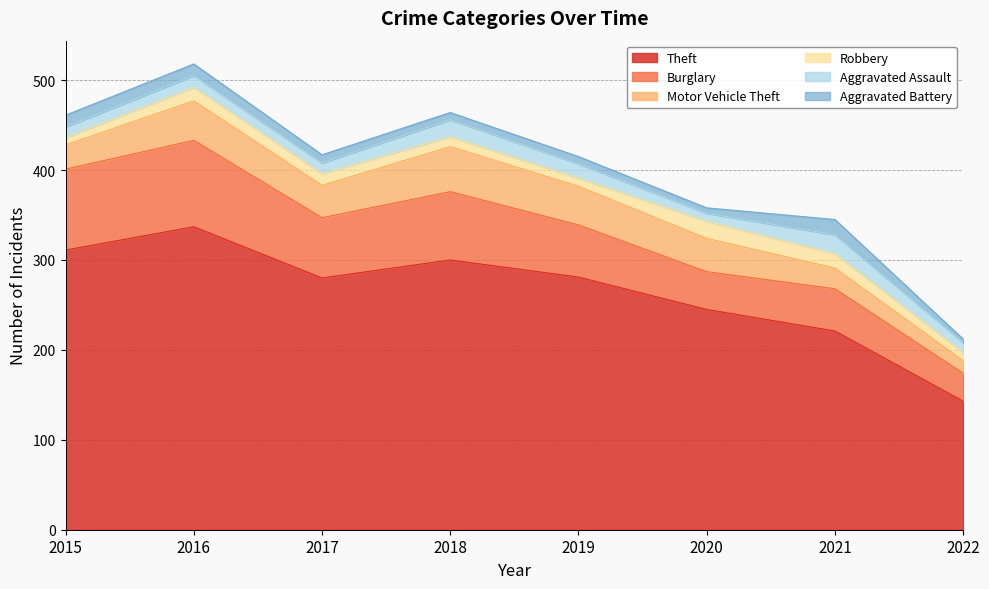

True or false: Motor Vehicle Theft has a value of 27 at 2015.

True